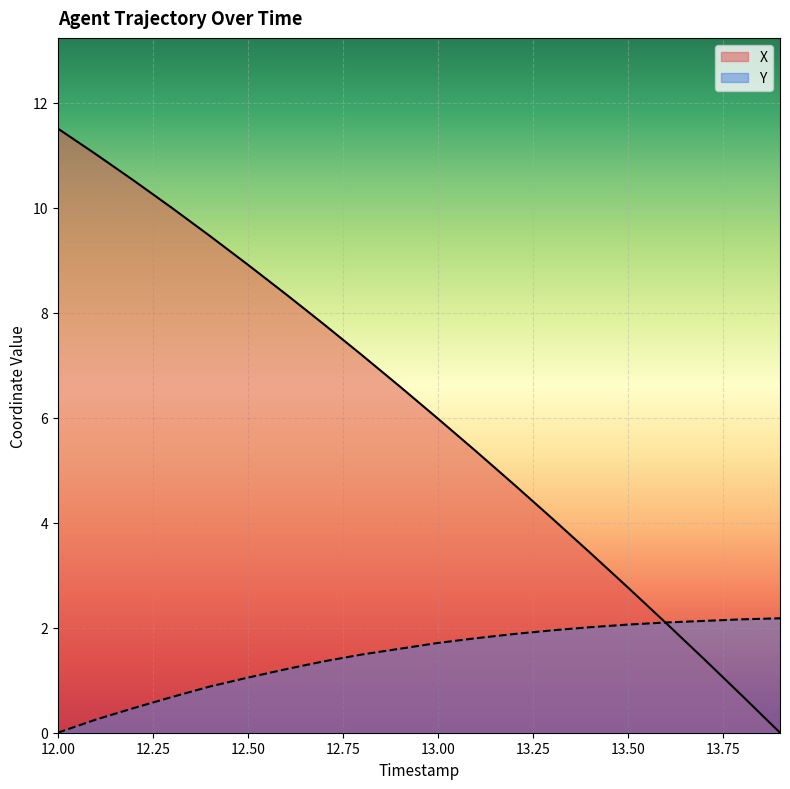

Rank the series by their average value, from highest to lowest.

X, Y